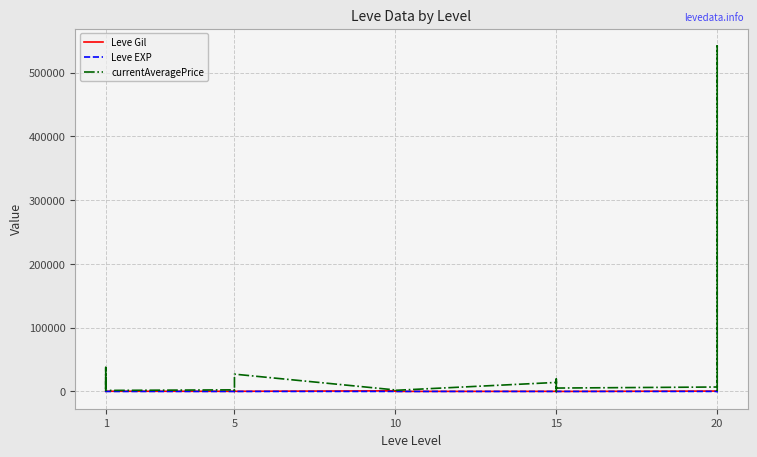

What is the difference between the maximum and minimum values in the currentAveragePrice series?

541975